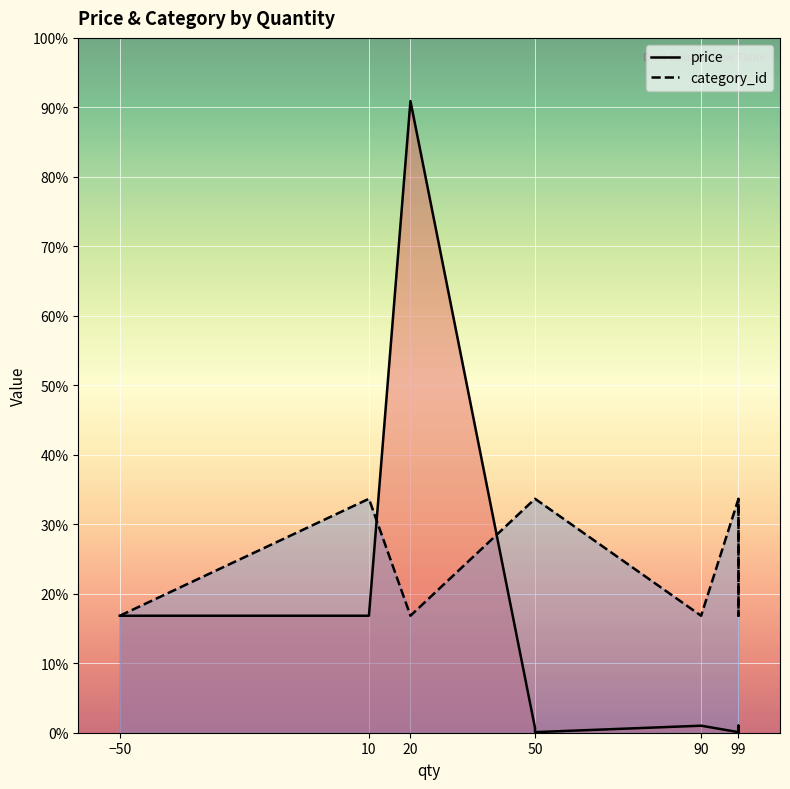

How many intersections are there between category_id and price?

2